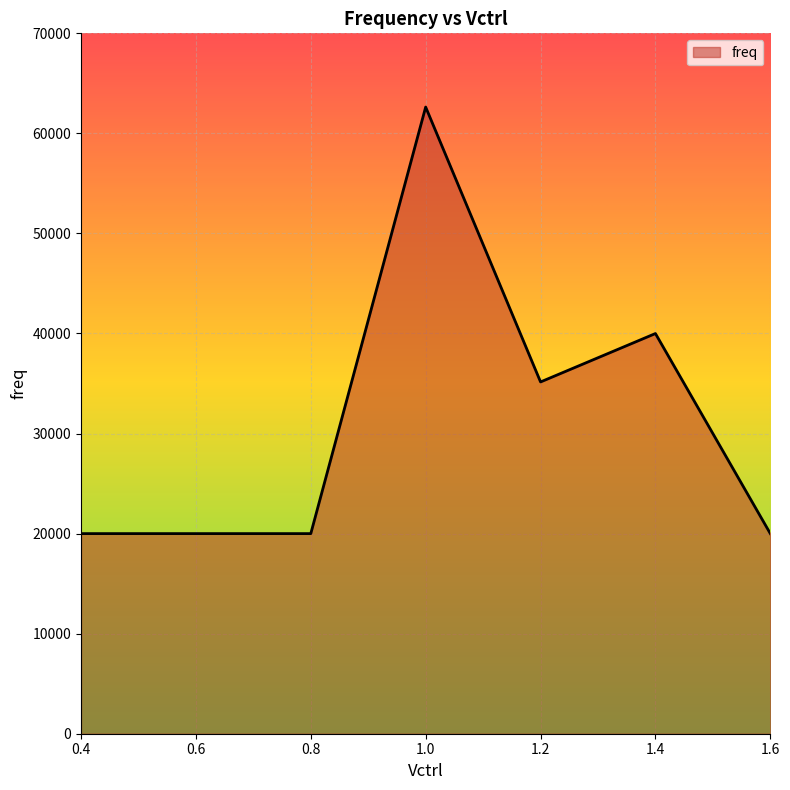

What is the average value?

31112.3